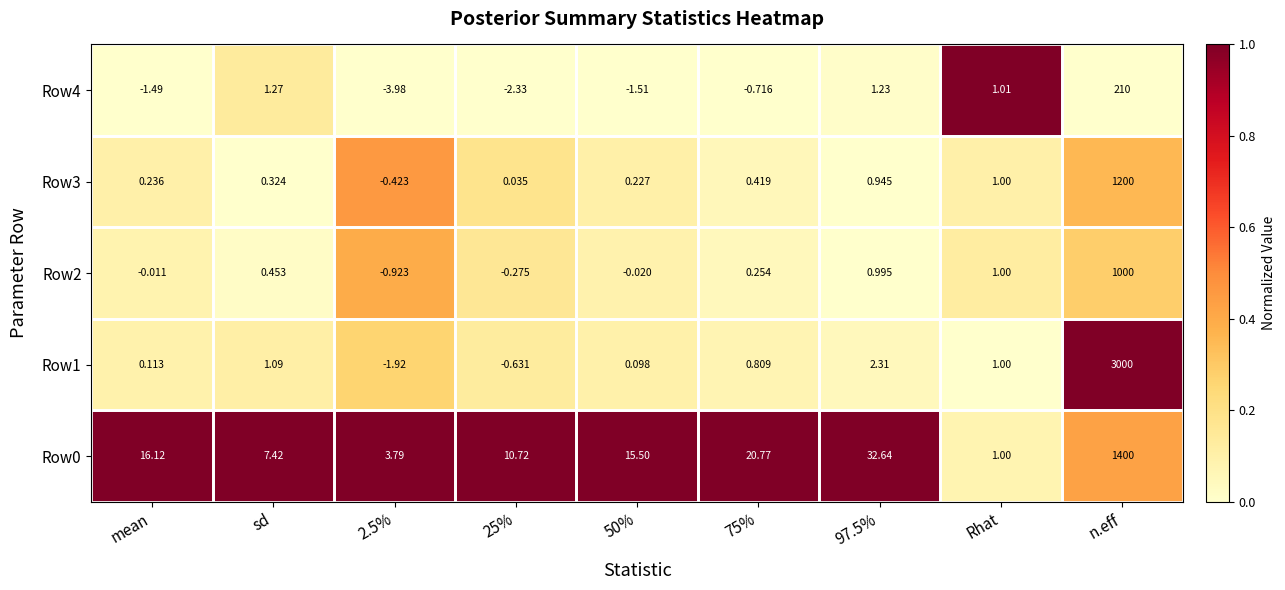

At which label does Row3 first exceed 0?

mean